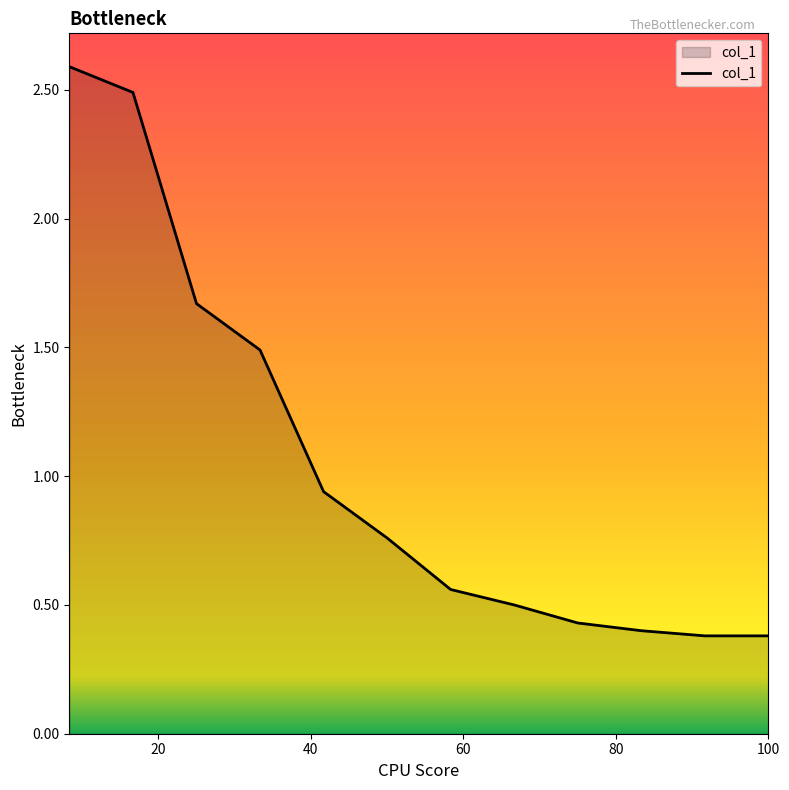

What is the greatest value displayed?

2.6